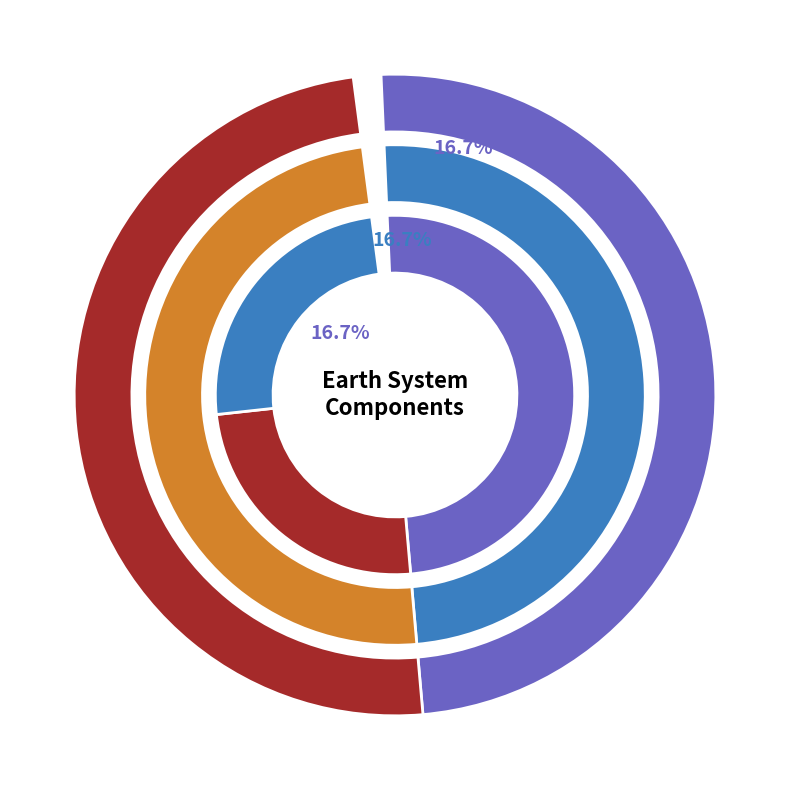

To the nearest percent, what is the combined percentage of Greenhouse Gases and Ozone and Stratospheric Chemistry?

25%